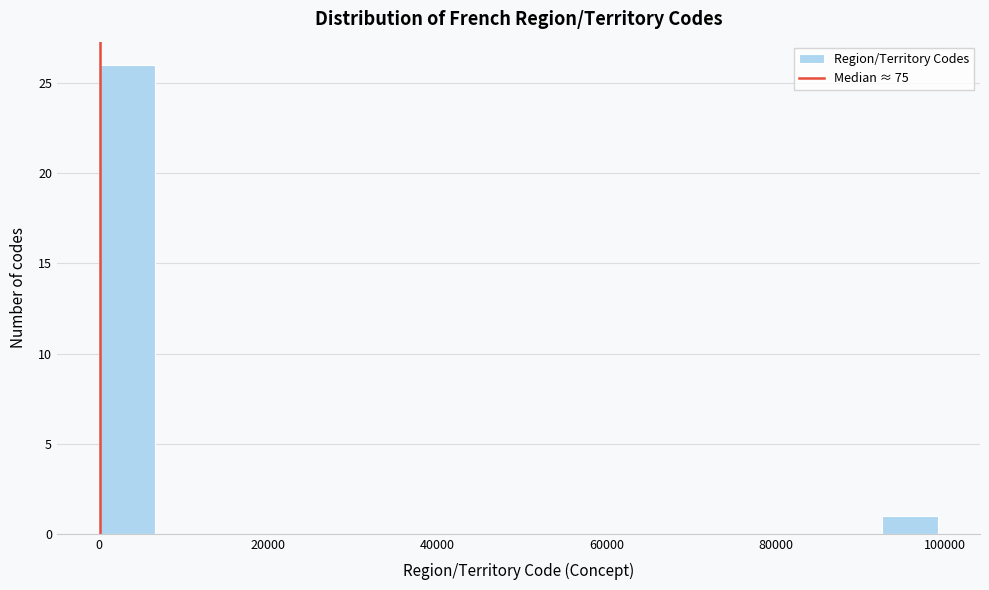

Around what value on the x-axis is the tallest bar? Give the approximate position of its centre, as read against the axis.

4000